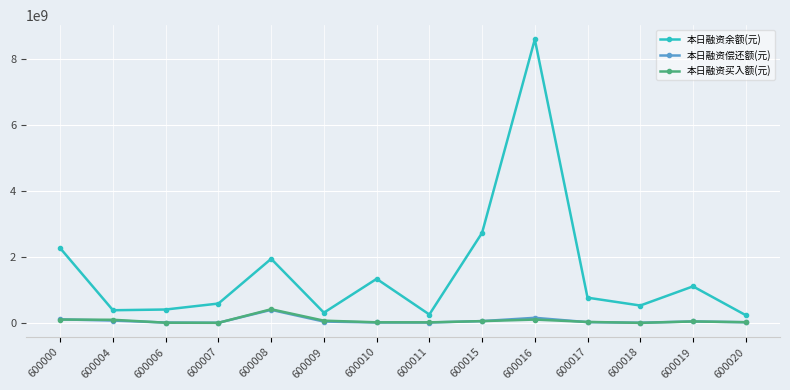

True or false: 本日融资余额(元) has more than 2 interior local peaks.

True